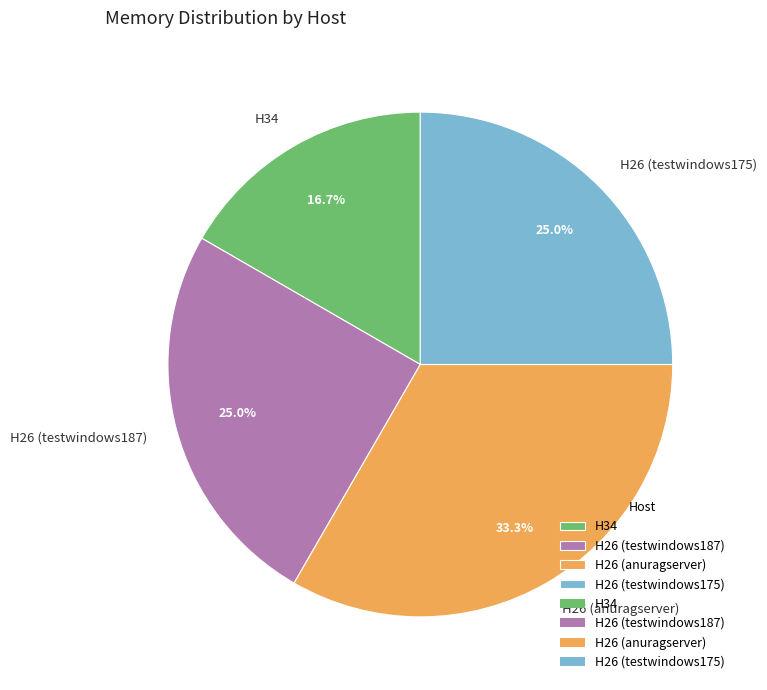

To the nearest percent, what percentage of the pie is H26 (testwindows187)?

25%